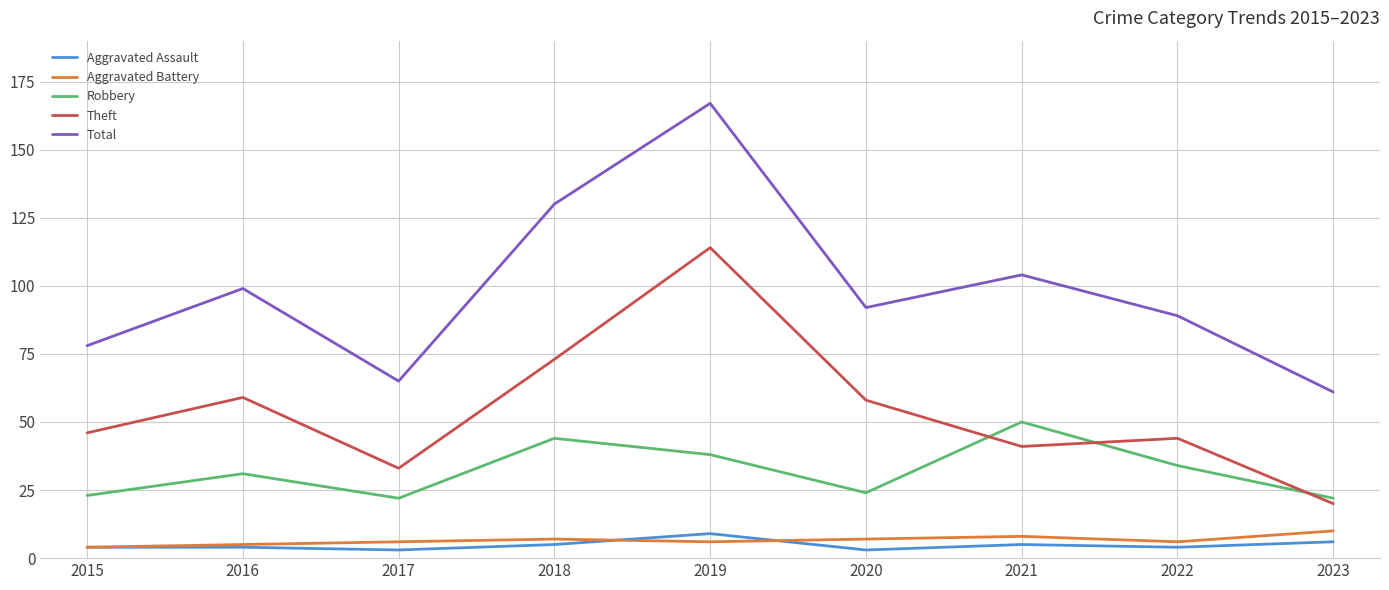

True or false: Aggravated Assault and Total intersect in this chart.

False